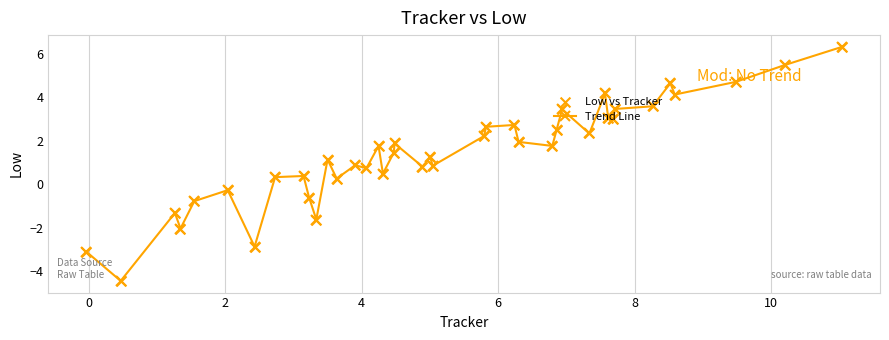

What is the value of the 7th point from the left?

-2.9